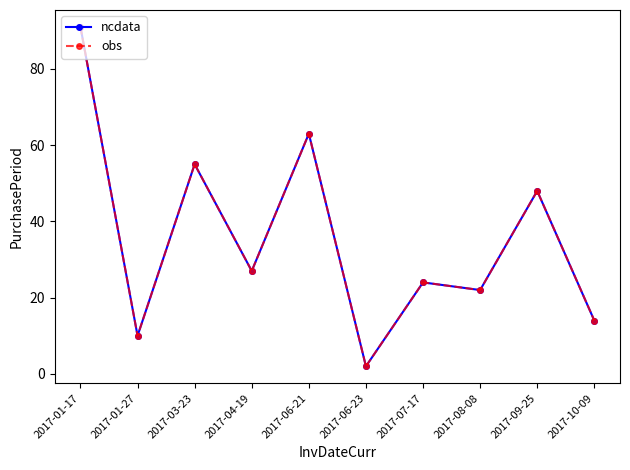

Which has a higher value, 2017-04-19 or 2017-06-23?

2017-04-19